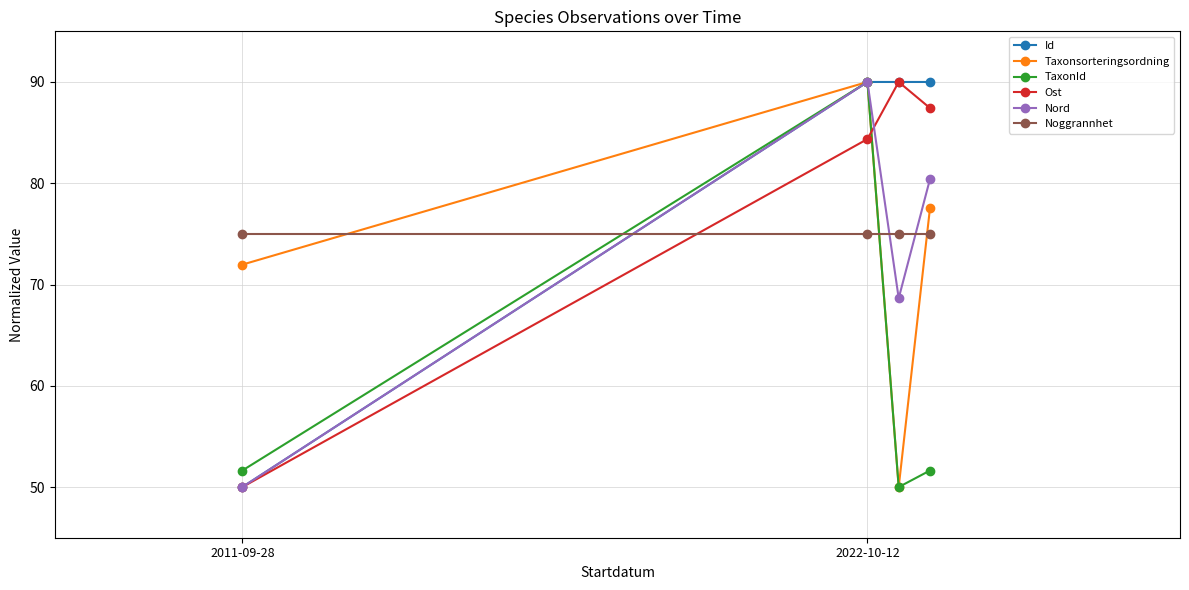

Count the number of data series in this chart.

6